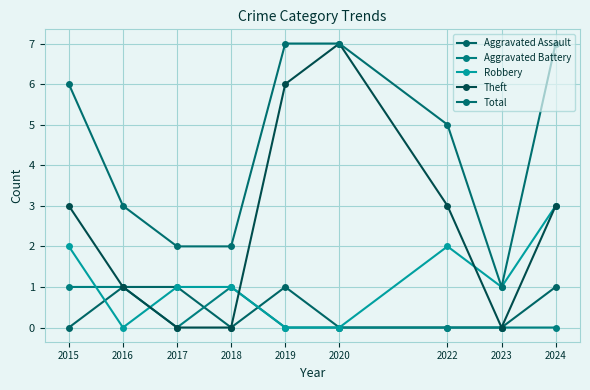

Between 2016 and 2019, which is larger?

2016